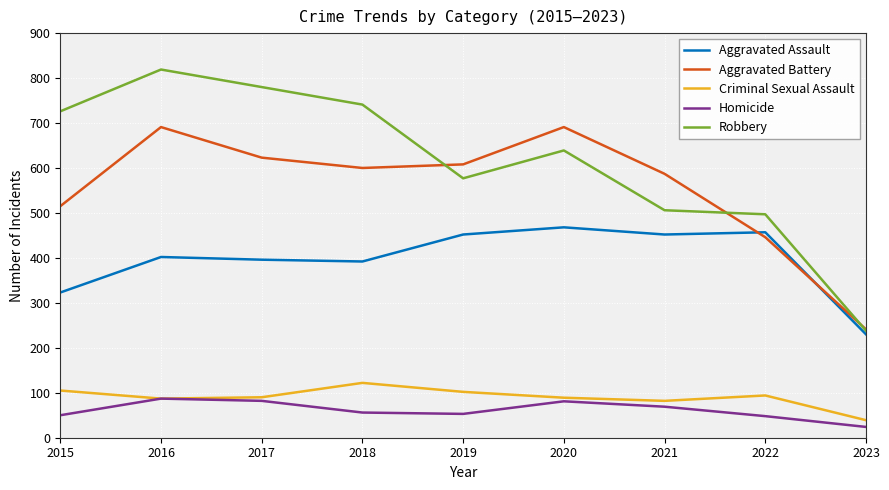

In Aggravated Battery, how many points are lower than both neighbors (excluding endpoints)?

1